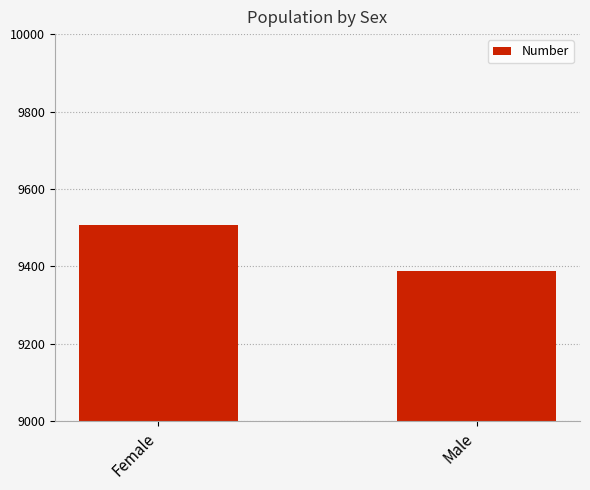

Are the bars horizontal?

No